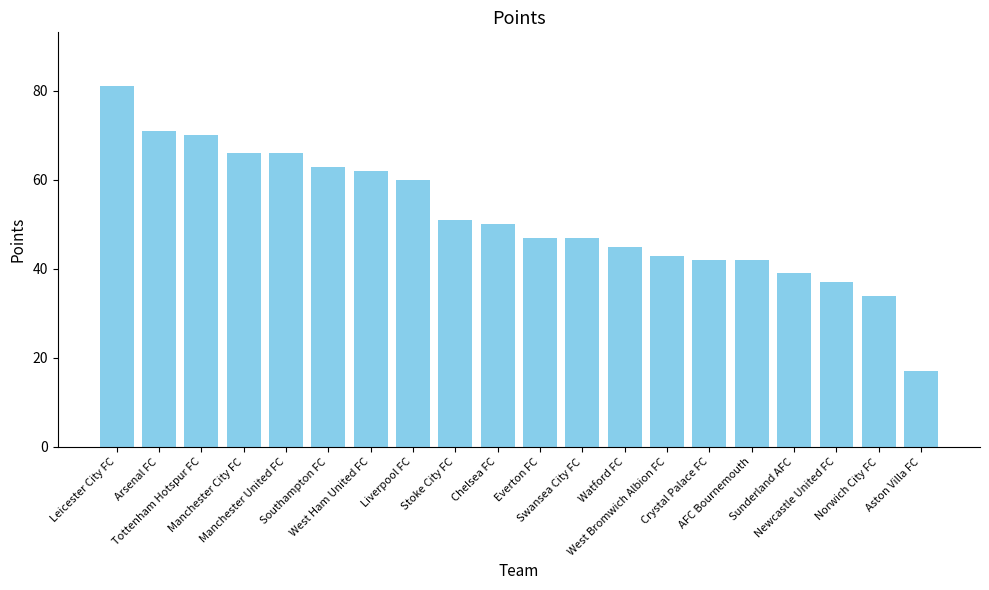

What is the value of the 14th bar from the left?

43